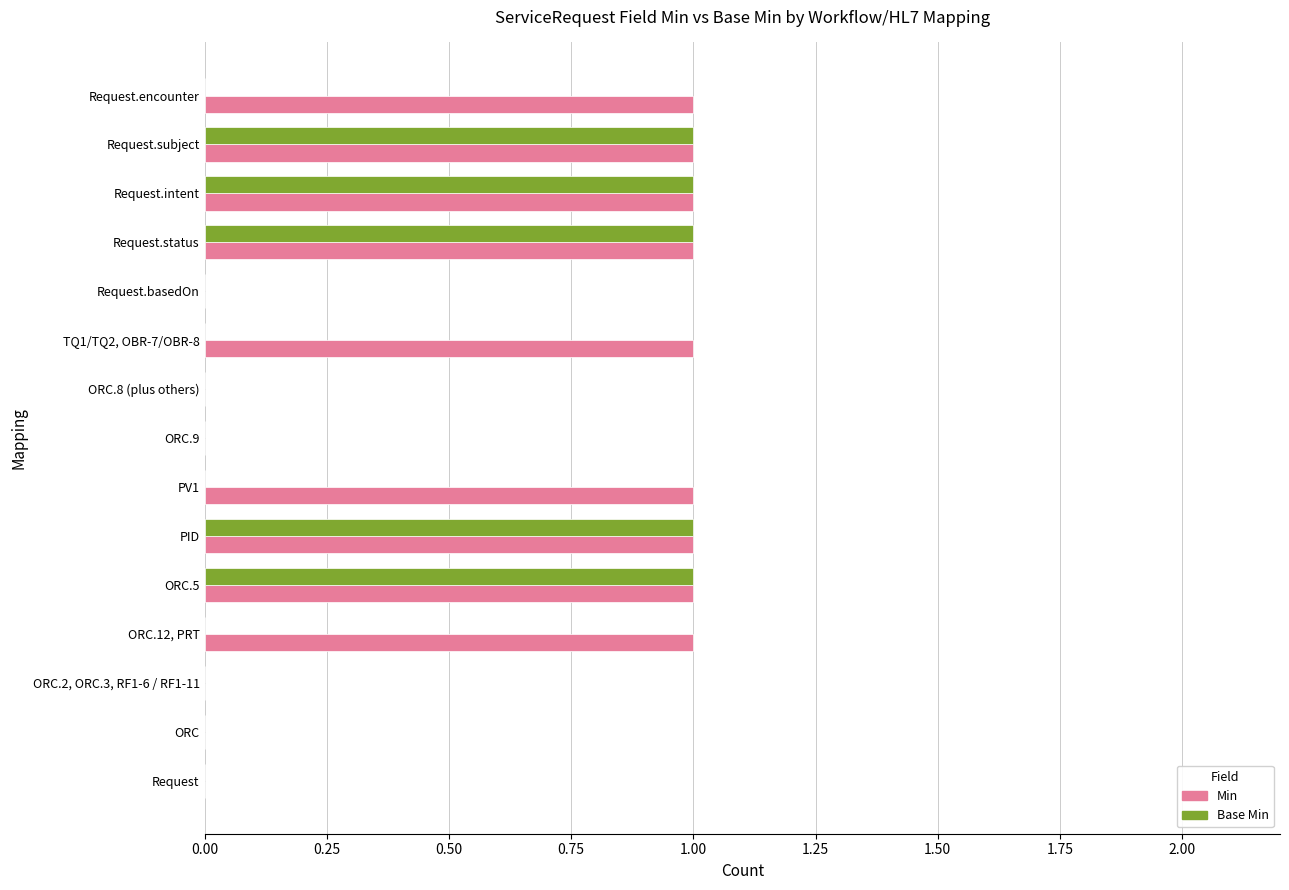

The value of Min at Request.subject is 0. True or false?

False